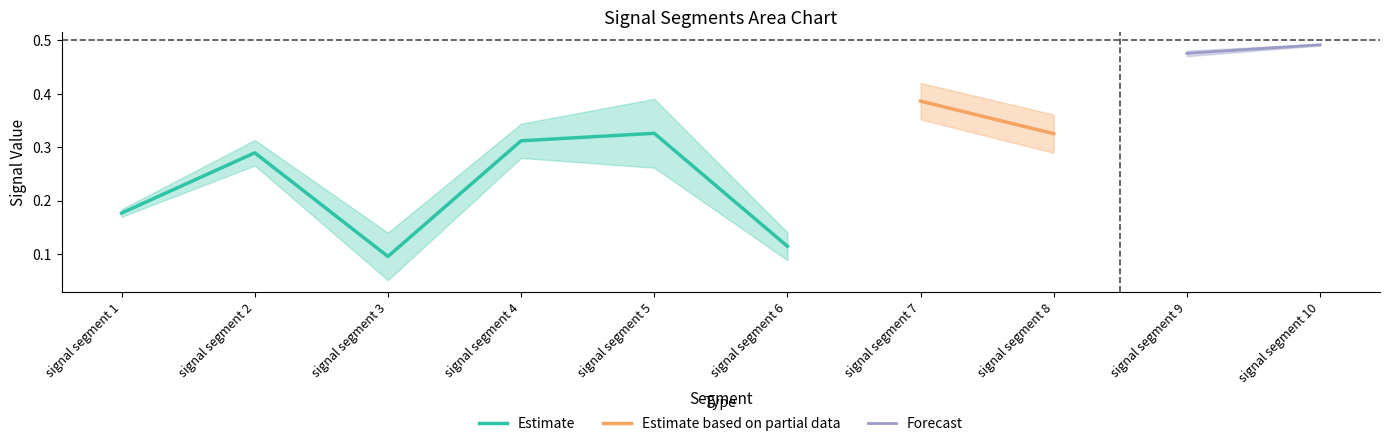

Count the number of categories in the chart.

10